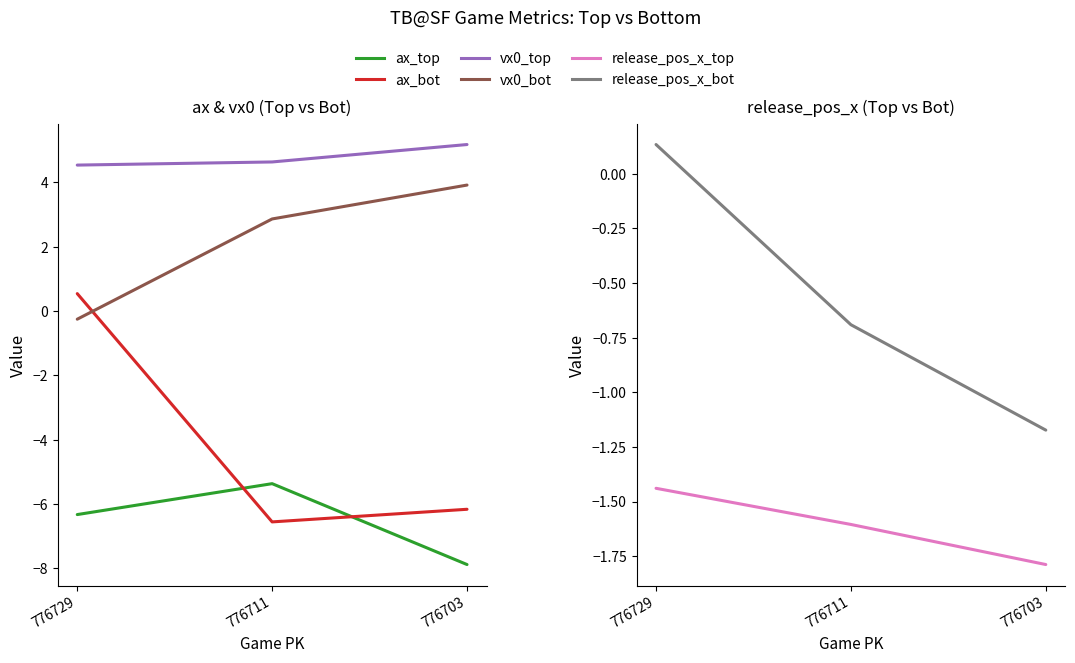

What is the difference between the maximum and second lowest values in the vx0_bot series?

1.1